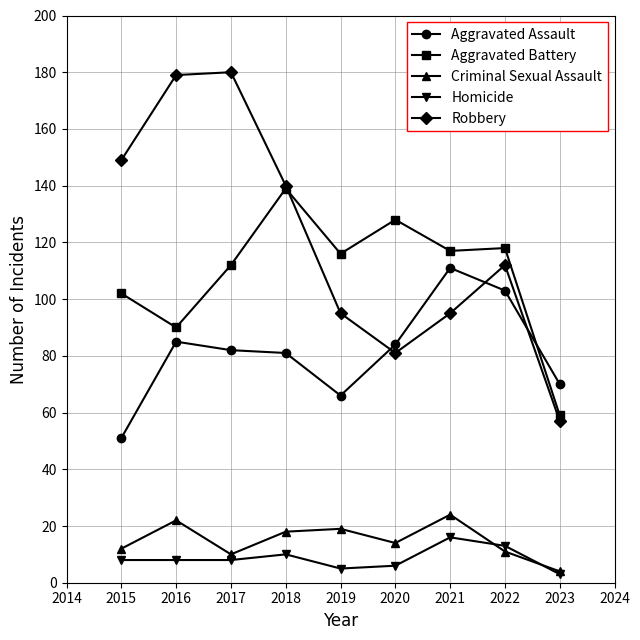

The Aggravated Battery series shows 182 at 2015. True or false?

False